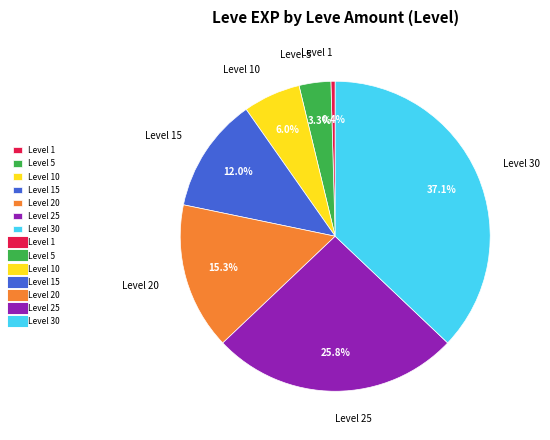

Does Level 1 represent more than half of the total?

No